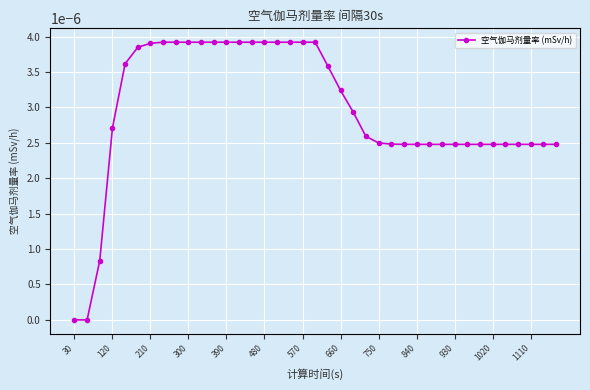

Count the number of data series in this chart.

1